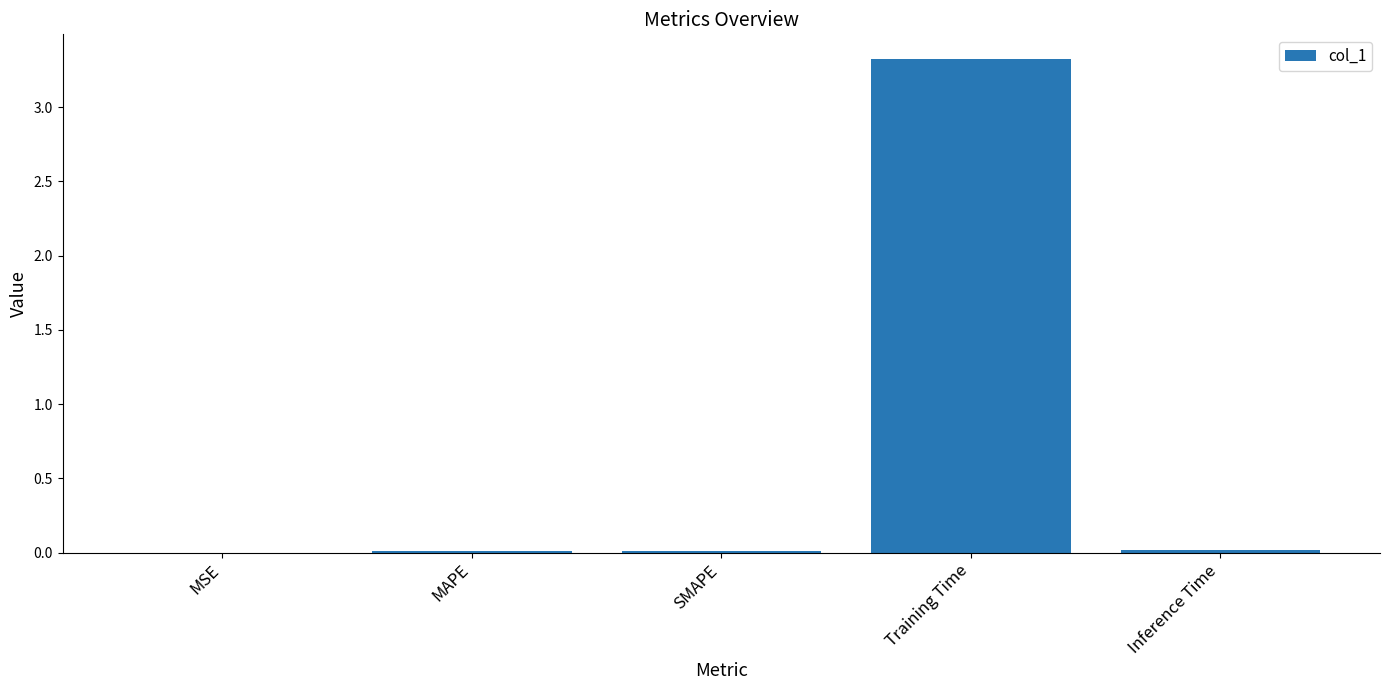

The chart shows a value of 0.0 at Inference Time. True or false?

True